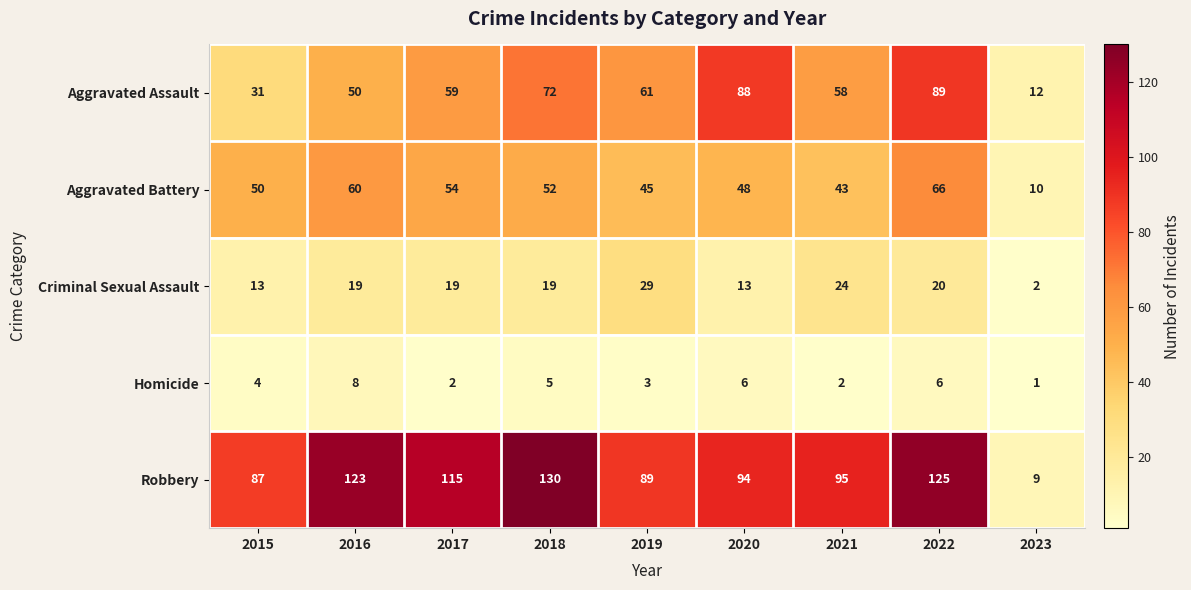

At how many categories does at least one series exceed 52?

8